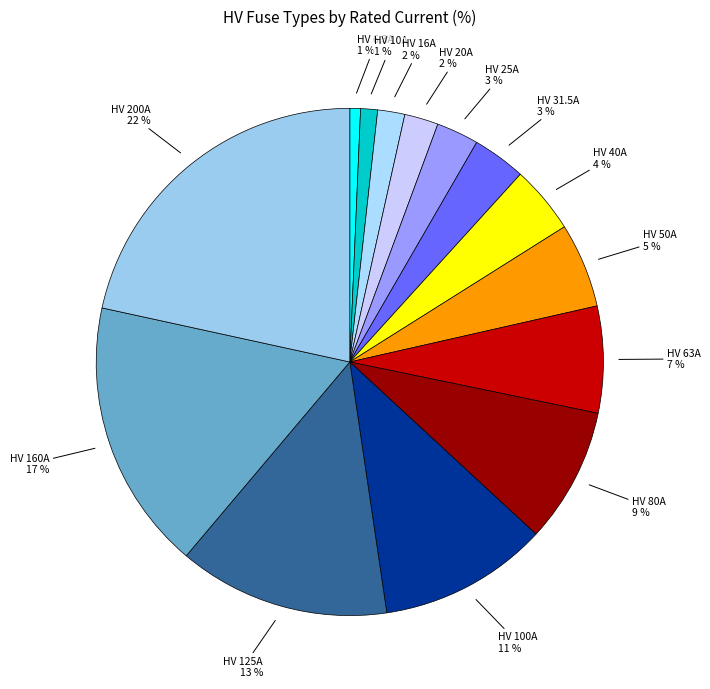

Between HV 100A and HV 20A, which is larger?

HV 100A